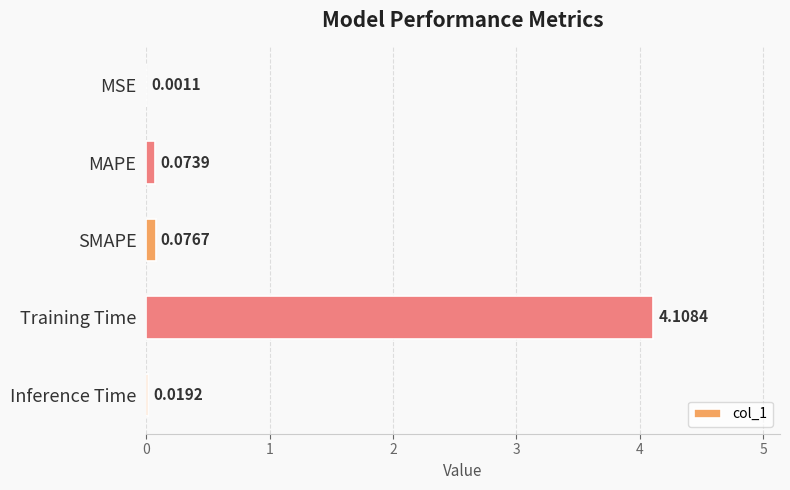

Where is the data nearest to the value 2?

SMAPE